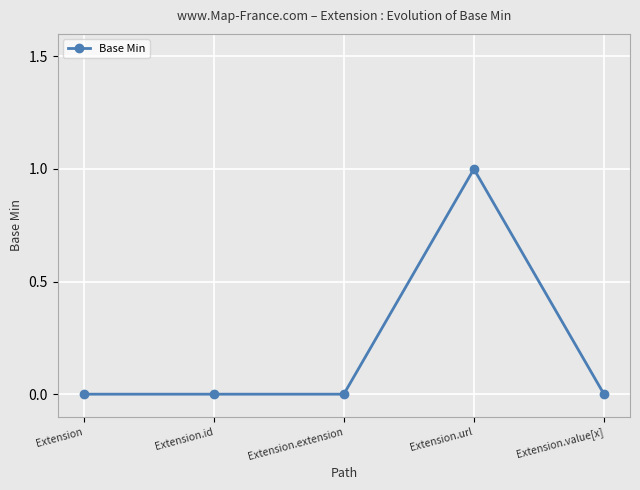

The value at Extension.value[x] is 0. True or false?

True